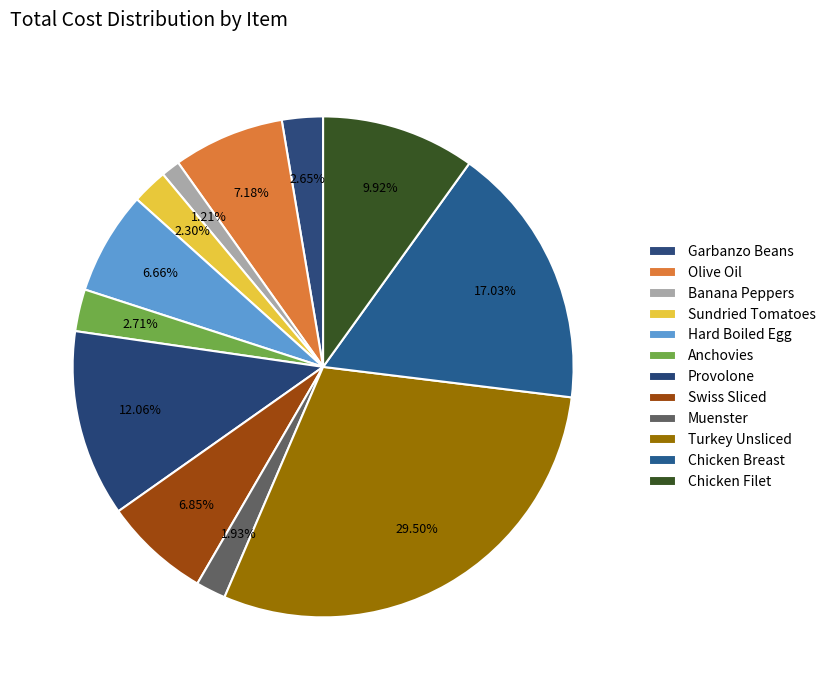

How many slices are in this pie chart?

12